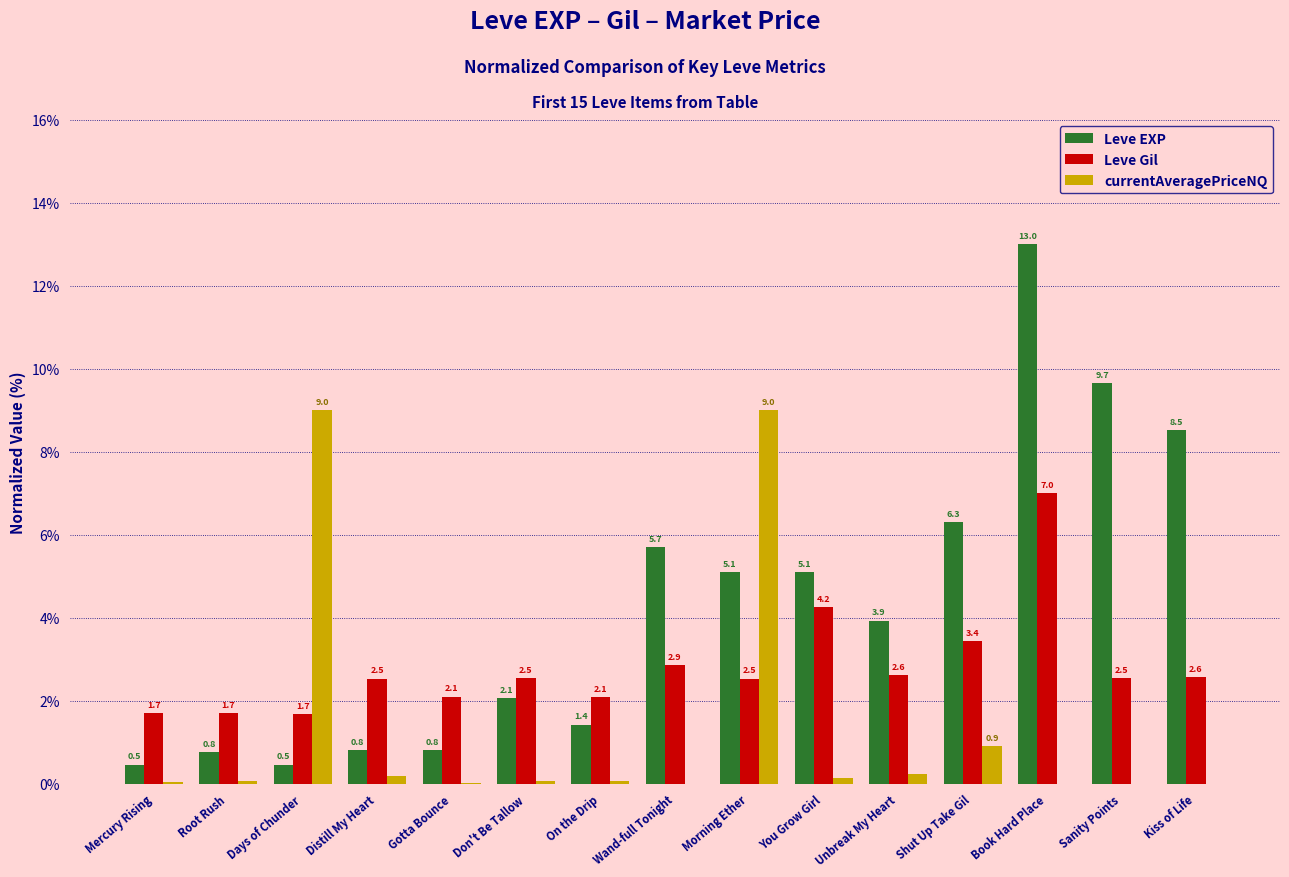

Is it true that Leve EXP equals 11.5 at Kiss of Life?

False